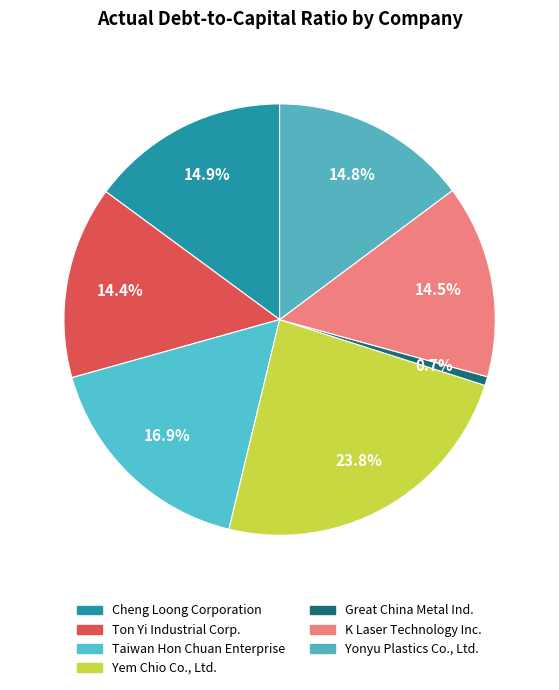

How many segments does this pie chart have?

7